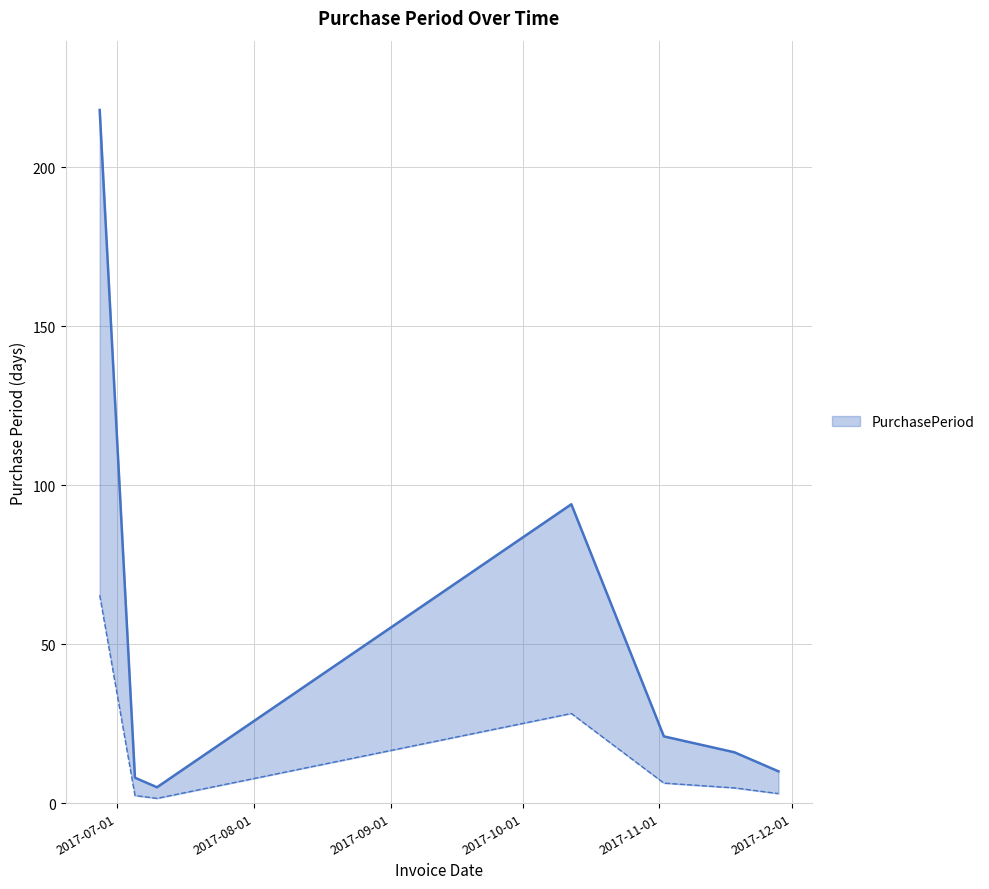

Reading left to right, transcribe all the data shown in this chart.

65.4	2.4	1.5	28.2	6.3	4.8	3.0